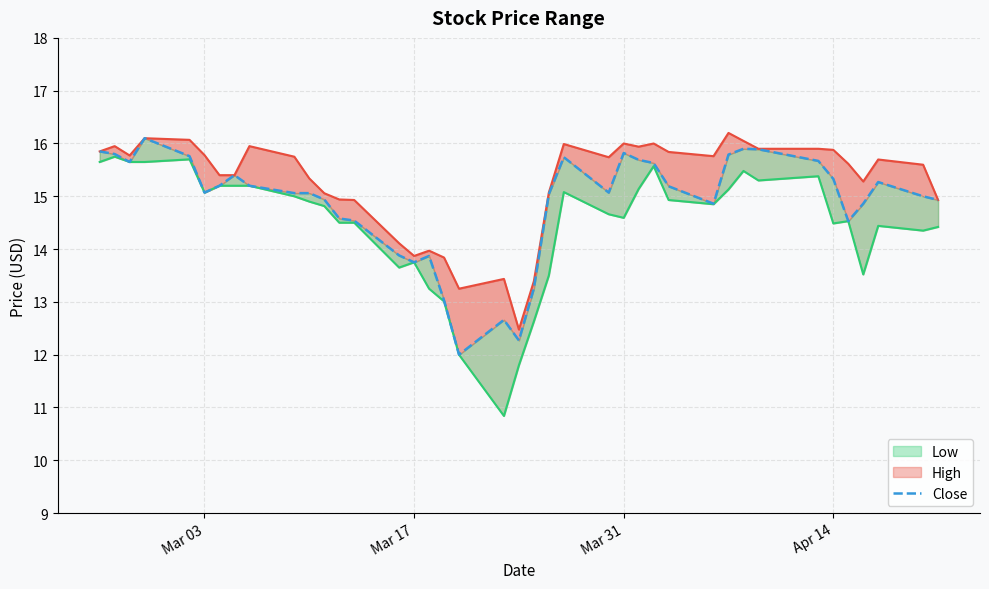

What is the highest value of the Close series?

16.1